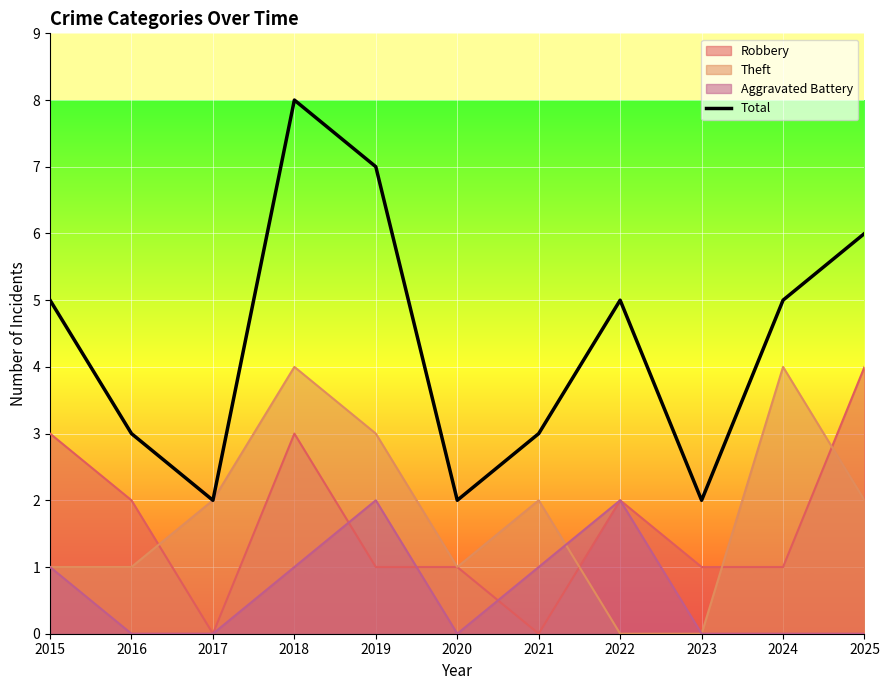

Approximately how many times larger is the value at 2016 compared to 2021?

1.0